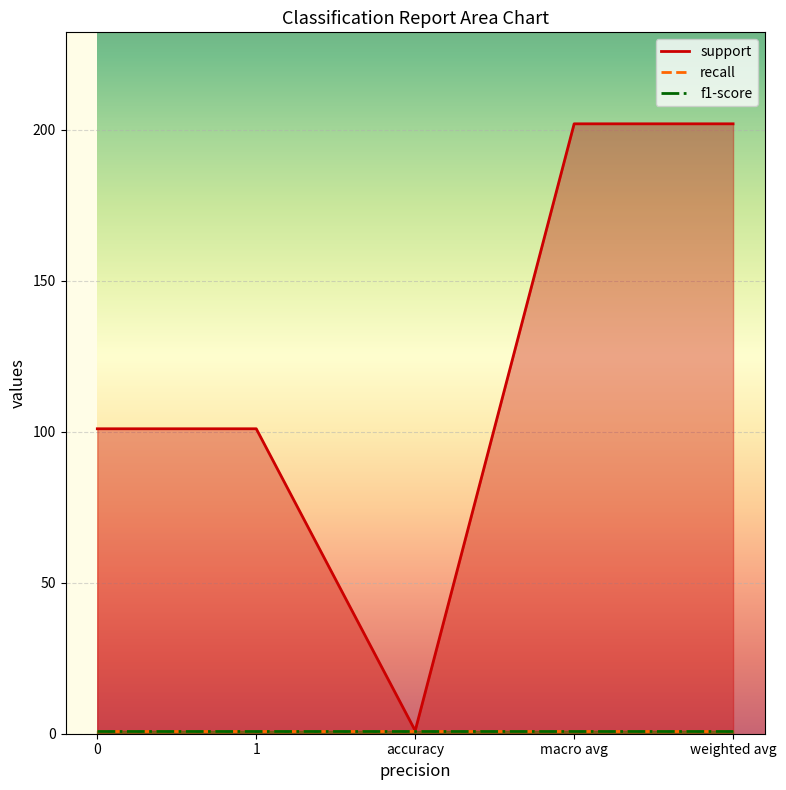

True or false: f1-score and support cross at least once.

False